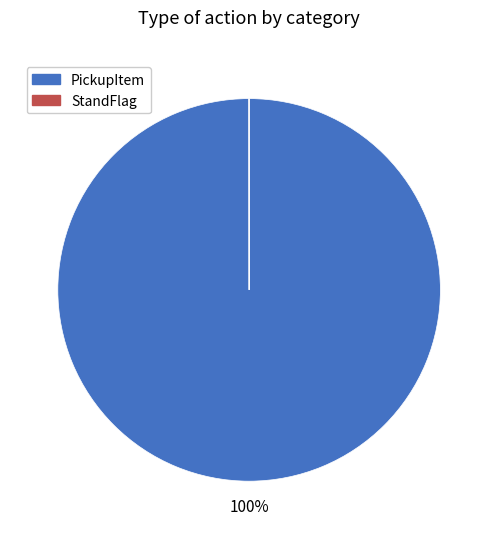

What percentage is the PickupItem slice, to the nearest percent?

100%